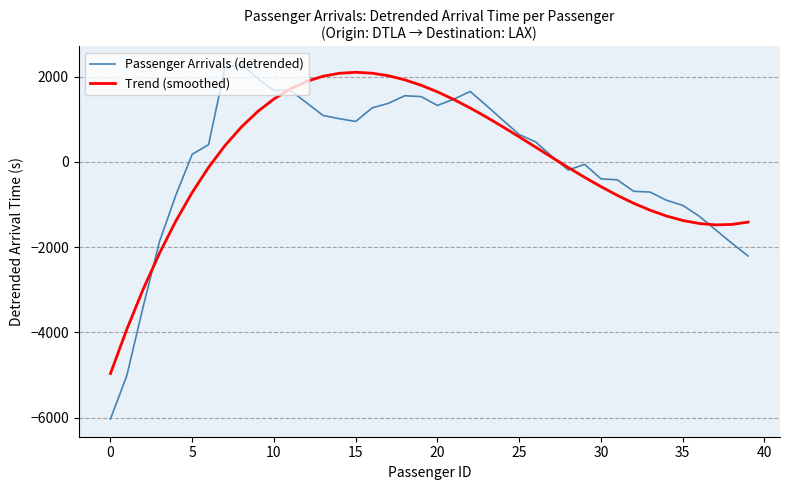

Which series has the largest range (max minus min)?

Passenger Arrivals (detrended)